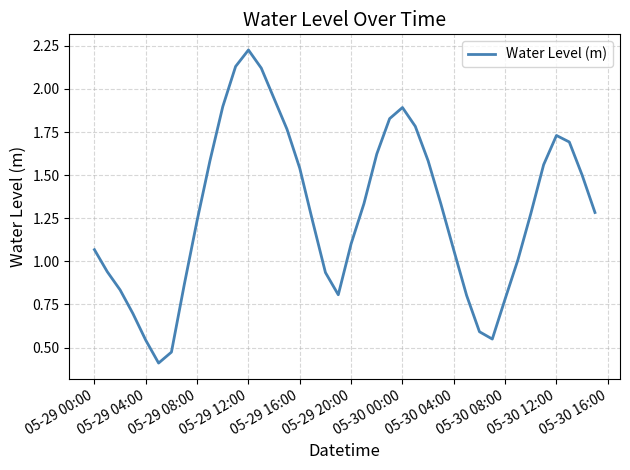

What is the minimum value shown in the chart?

0.4